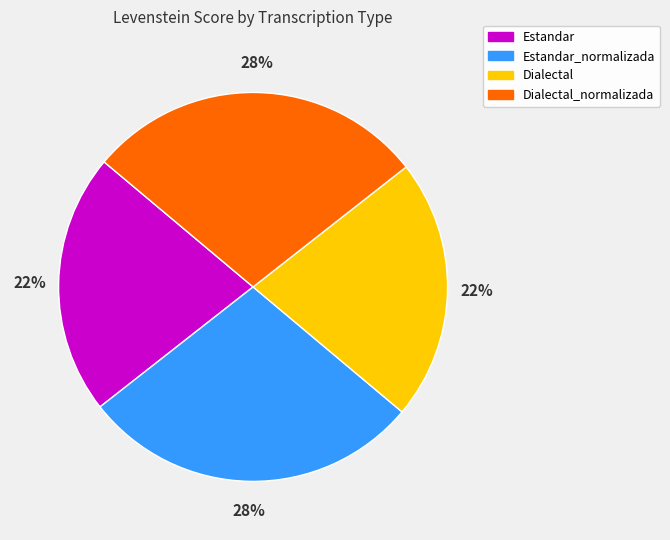

Is it true that Estandar_normalizada is 28% of the pie?

True